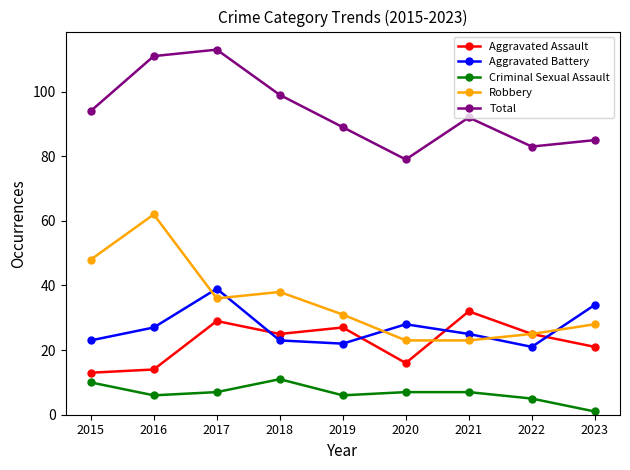

Which series has the largest total across all categories?

Total